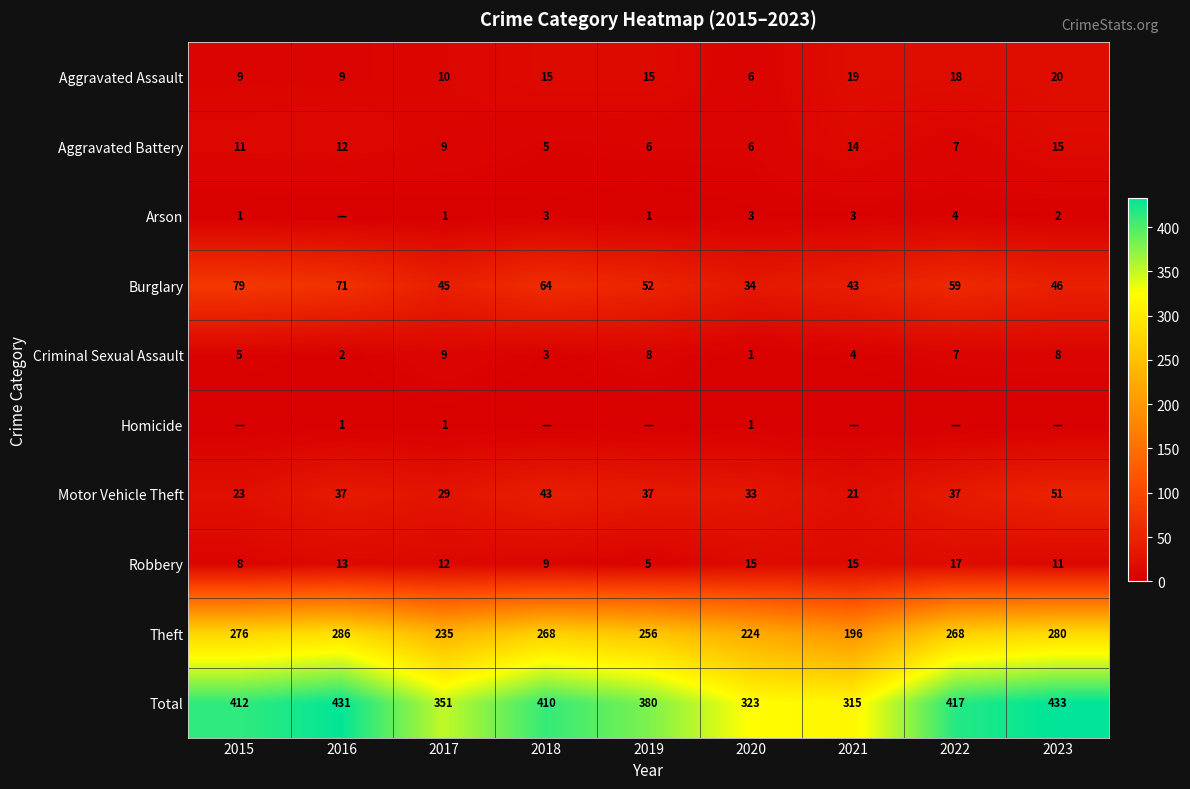

Is the value of Aggravated Battery at 2016 greater than the value of Total at 2018?

No